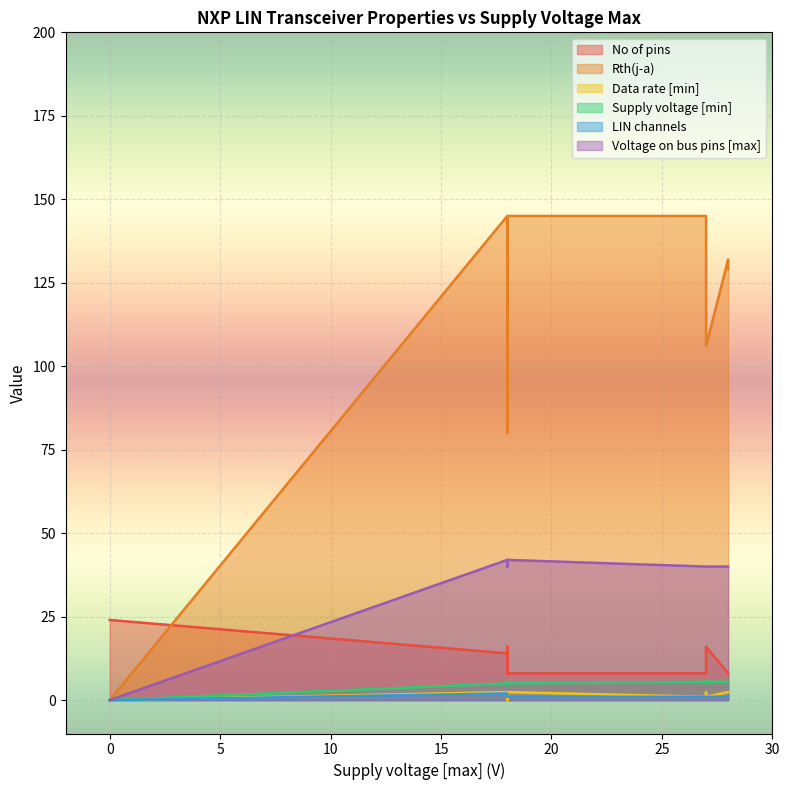

How many lines are shown in the chart?

6